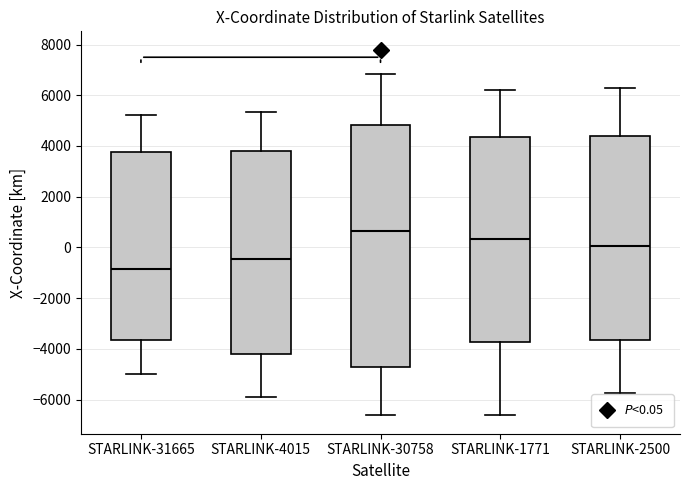

Which box has the lowest median line?

STARLINK-31665